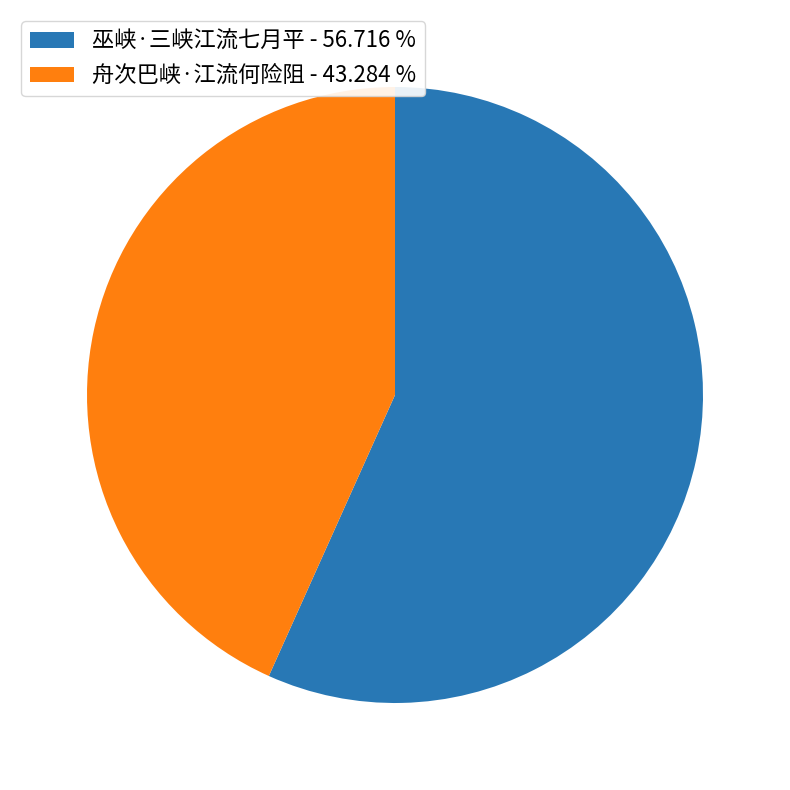

What is the ratio of the value at 舟次巴峡·江流何险阻 to the value at 巫峡·三峡江流七月平?

0.8